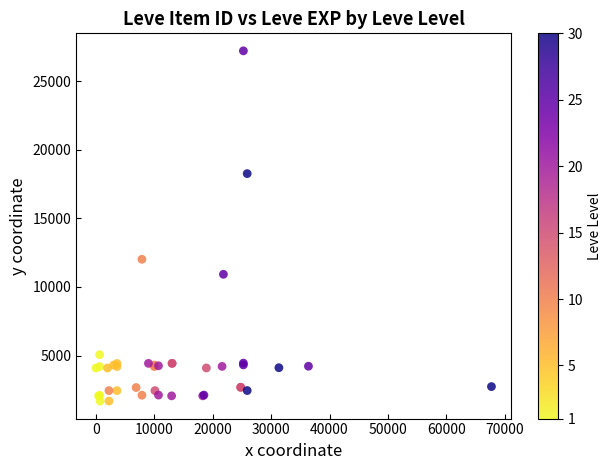

What Y value in the scatter plot is closest to 14448?

12018